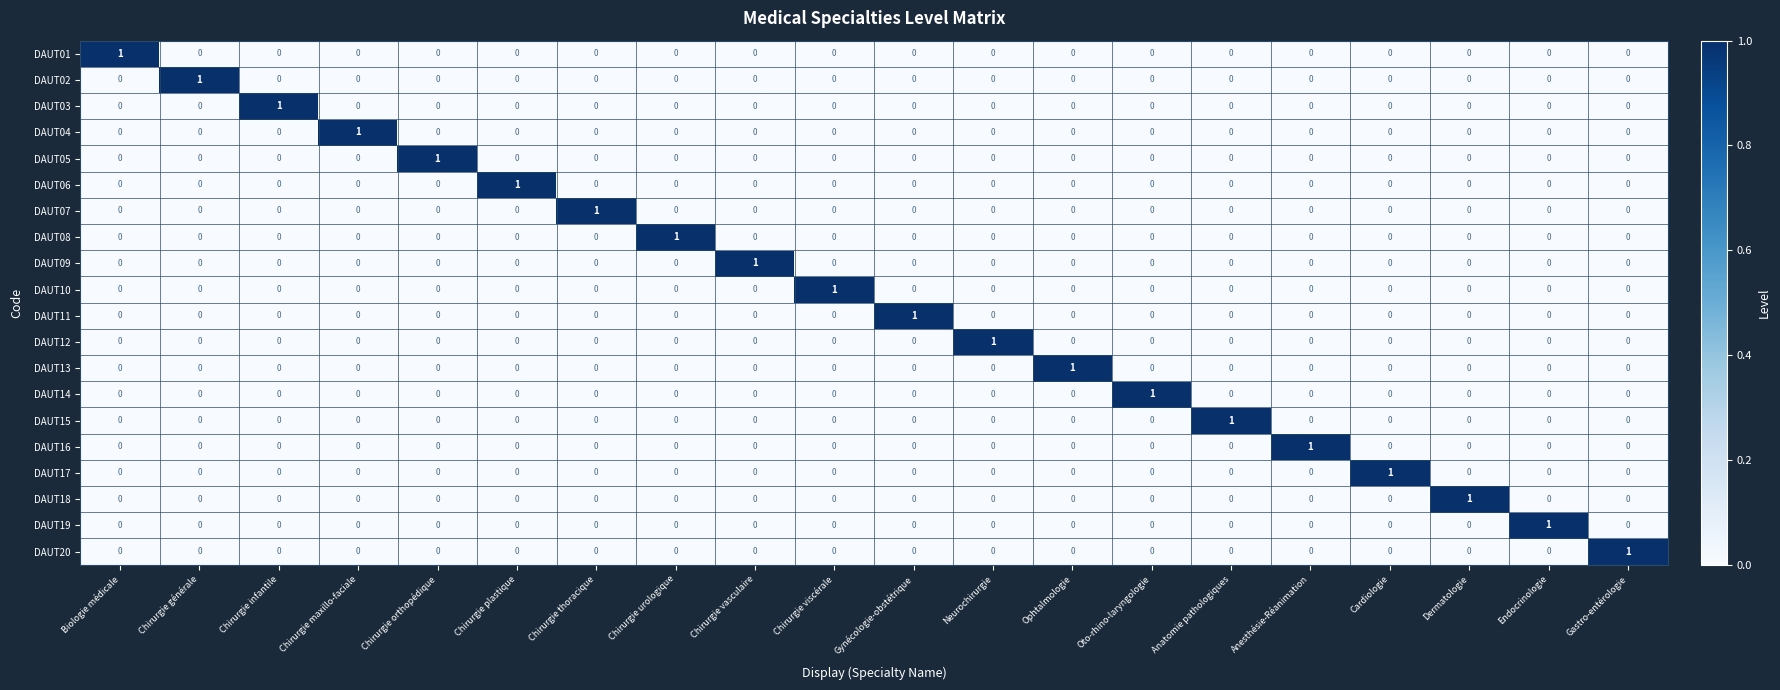

At how many categories does at least one series exceed 0?

20